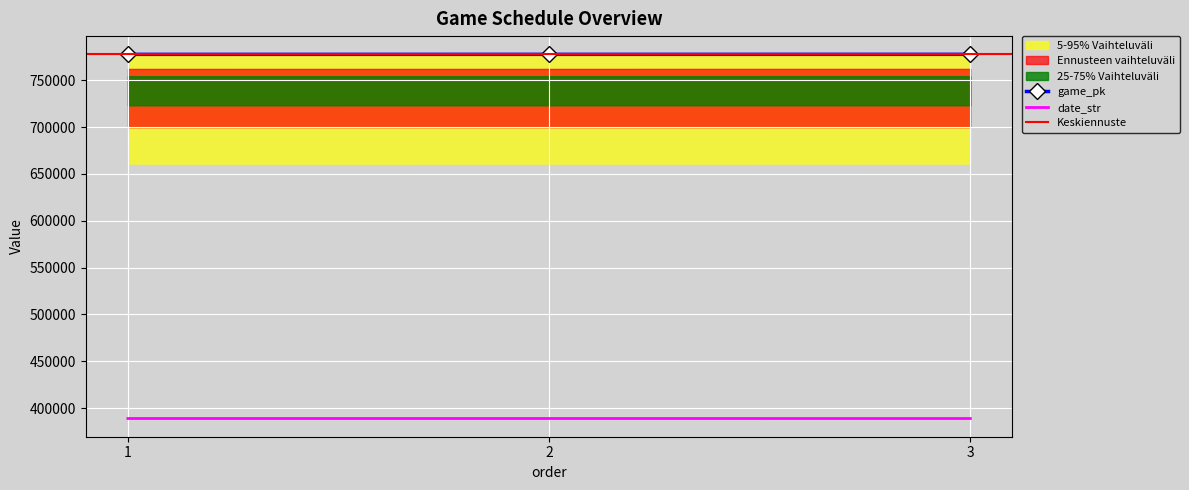

What is the total value across all series at 1?

1166649.3